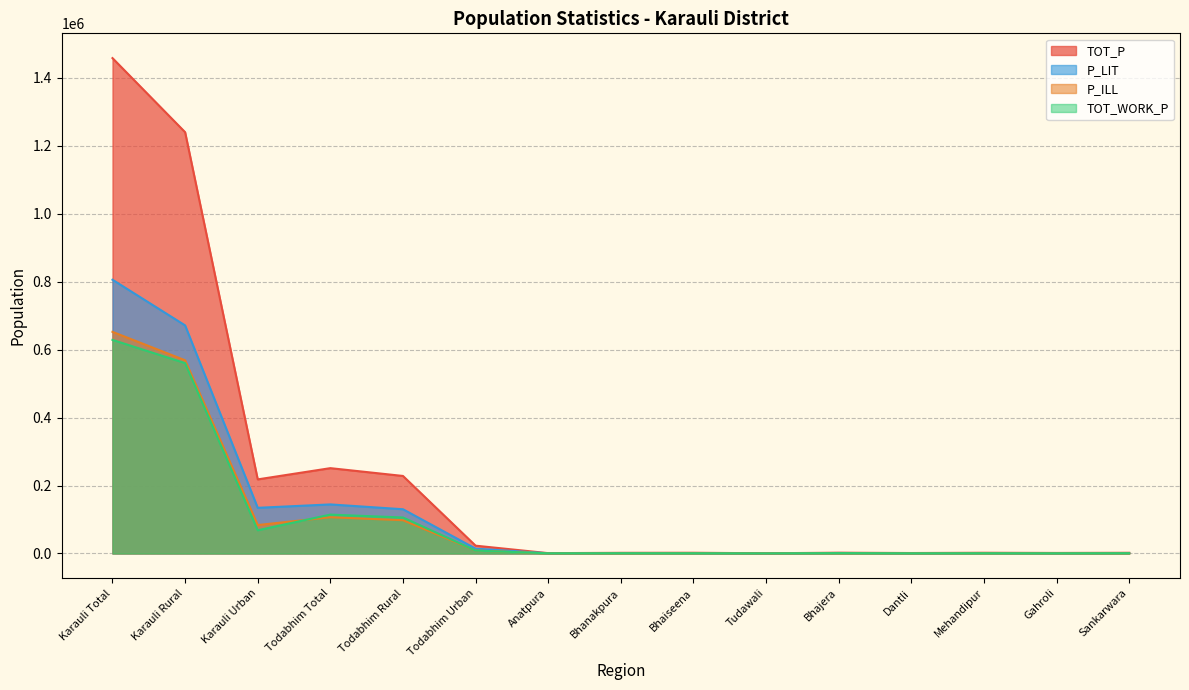

True or false: P_LIT has a value of 1310 at Bhanakpura.

True